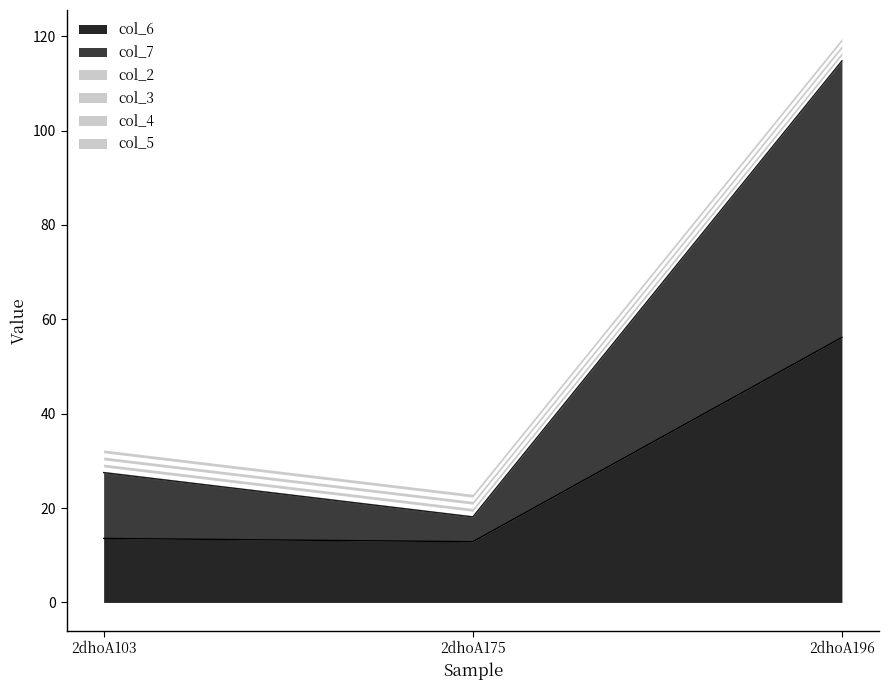

How many lines are shown in the chart?

6